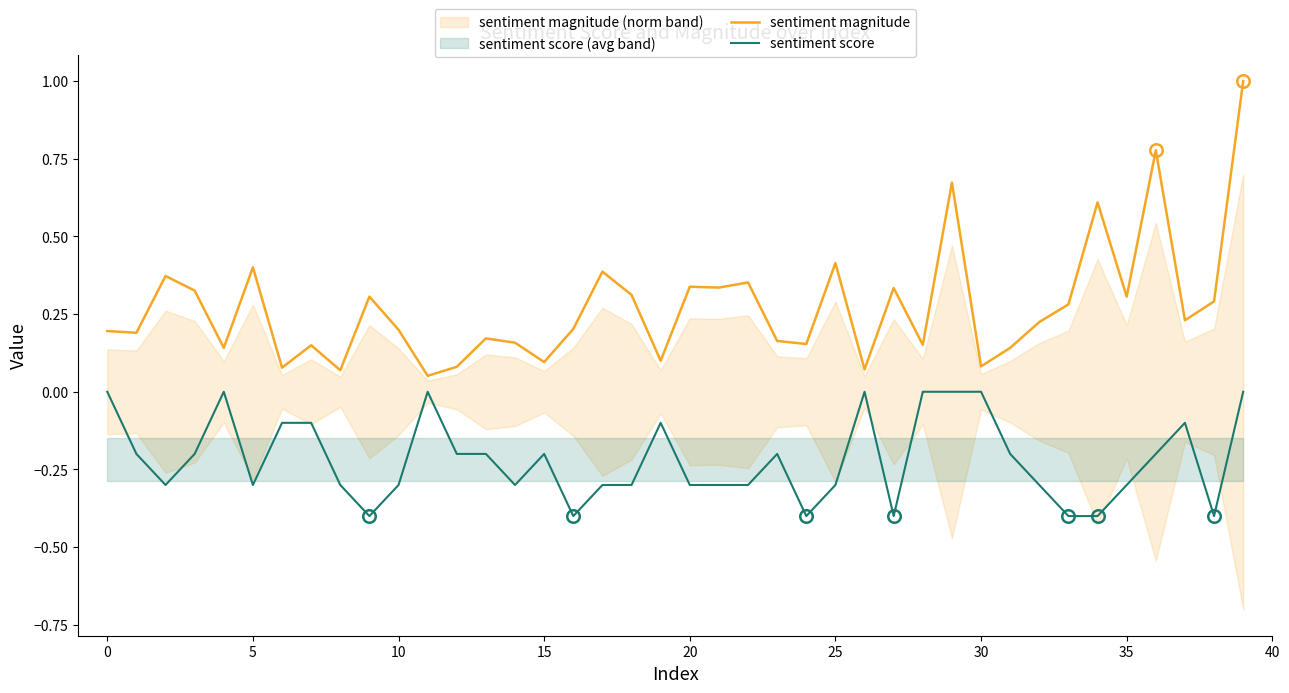

Rank the series at 16 from highest to lowest value.

sentiment magnitude, sentiment score